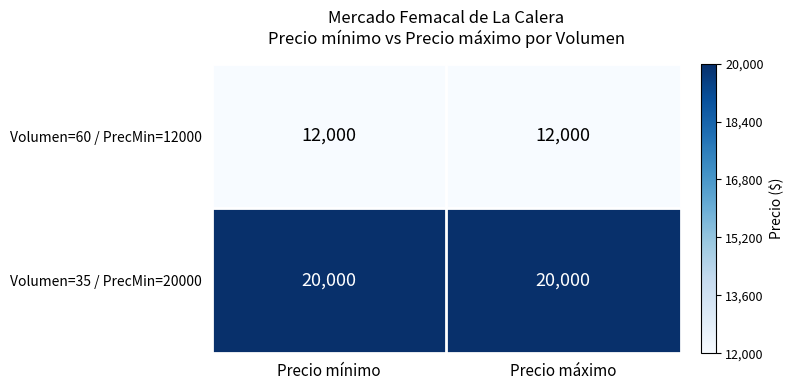

The Volumen=60 / PrecMin=12000 series shows 4345 at Precio máximo. True or false?

False